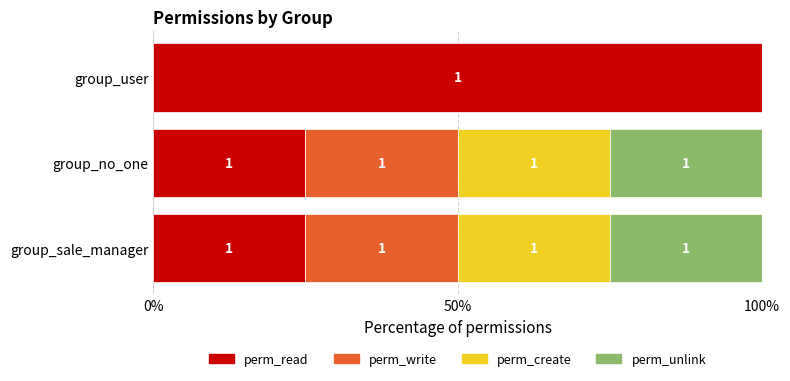

At how many categories does at least one series exceed 56?

1